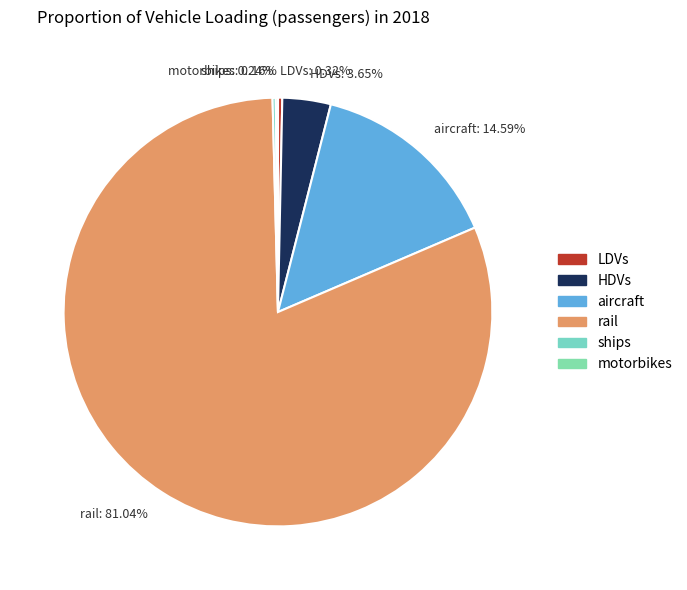

Approximately how many times larger is the value at rail: 81.04% compared to LDVs: 0.32%?

250.0